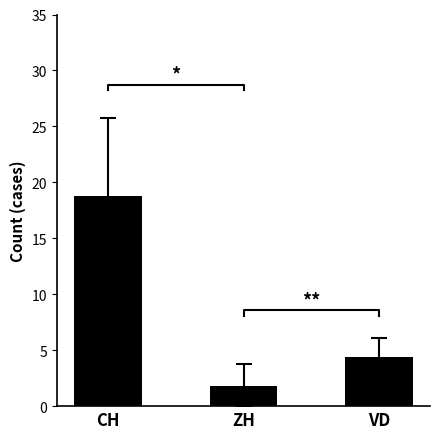

The chart shows a value of 2.6 at VD. True or false?

False